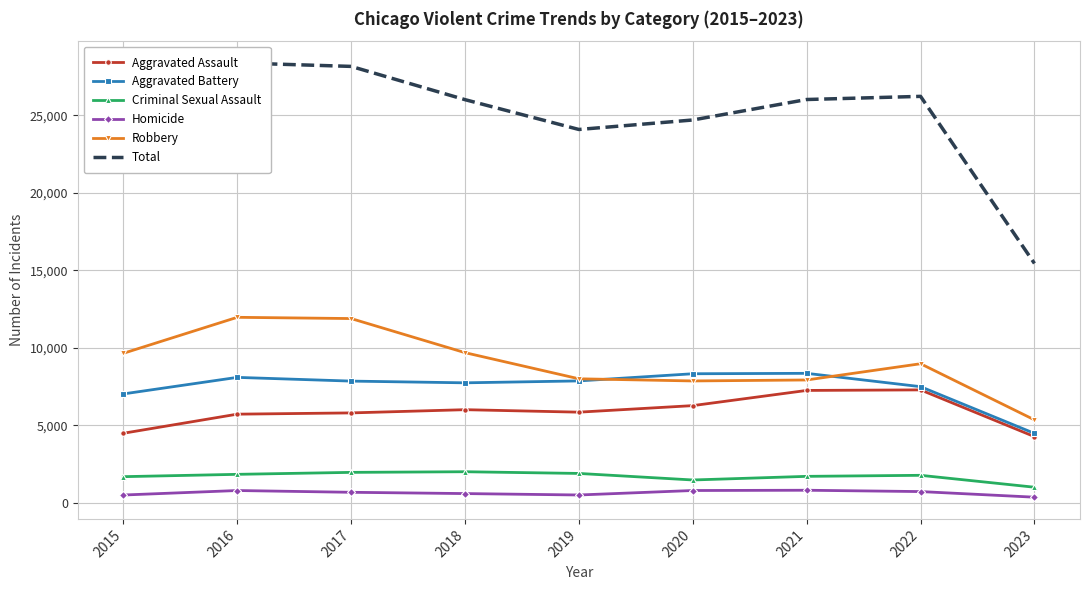

How many lines are shown in the chart?

6